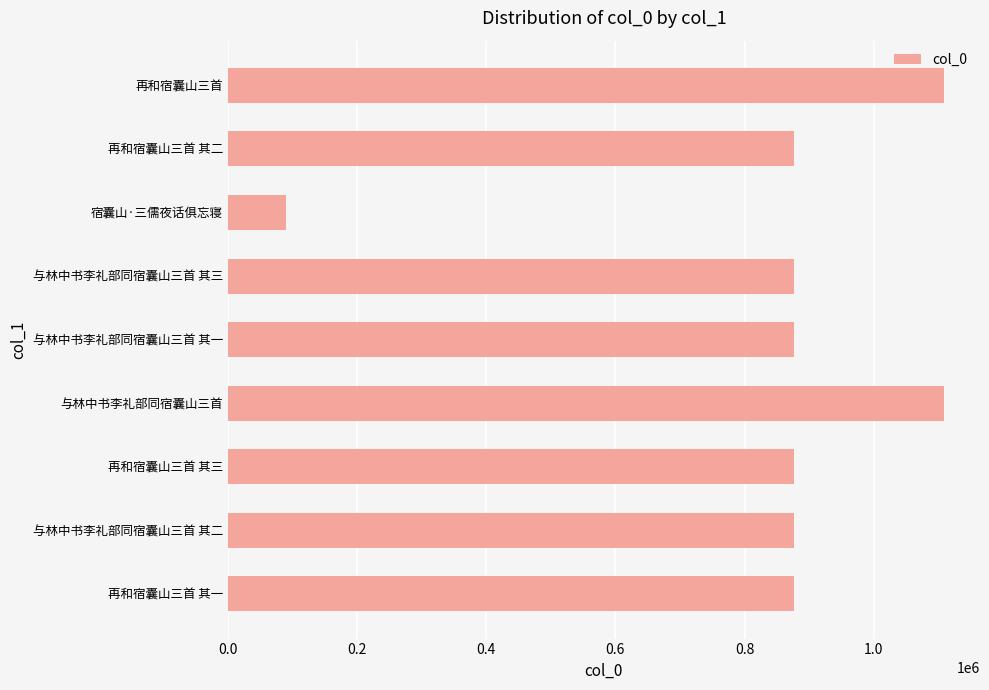

What is the ratio of the value at 与林中书李礼部同宿囊山三首 其二 to the value at 与林中书李礼部同宿囊山三首?

0.8